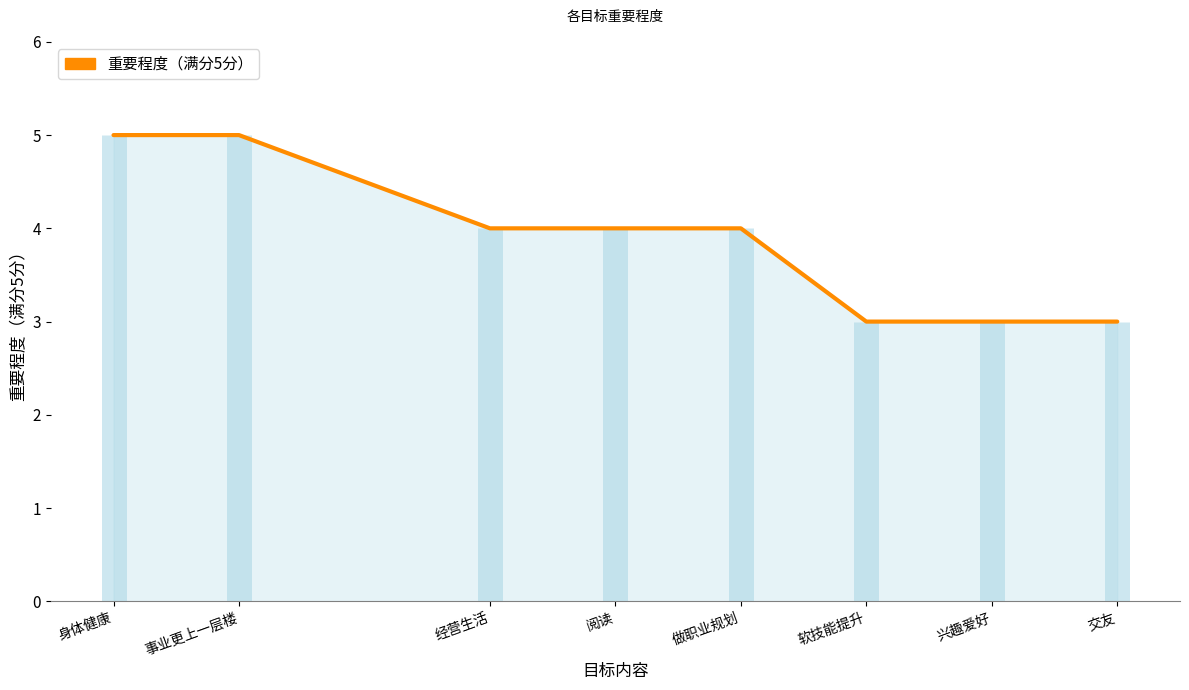

What is the average value?

4